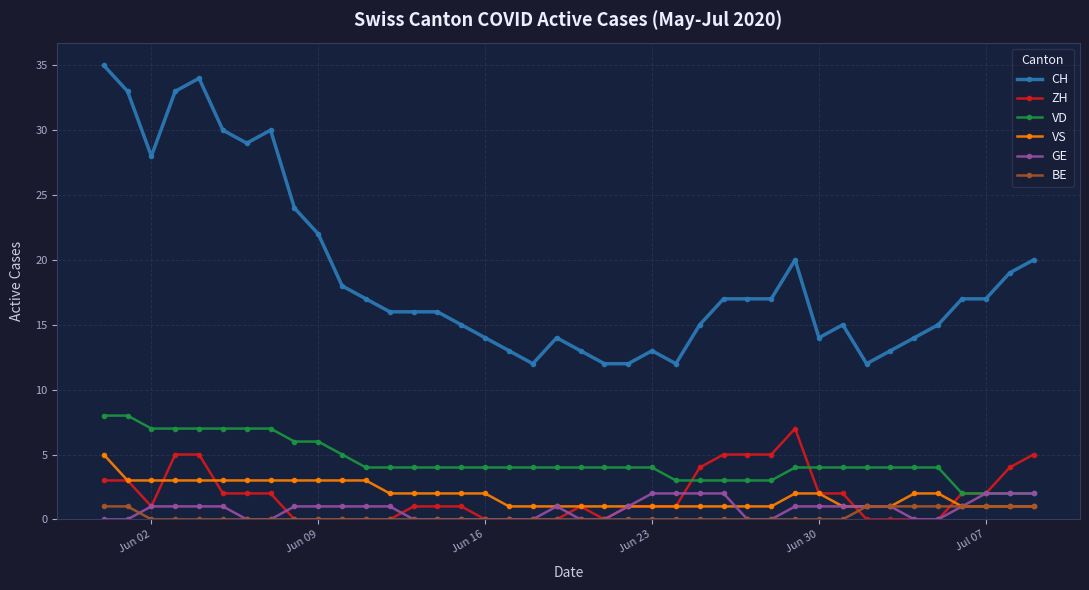

Count the VS values in the range 1 to 3.

39